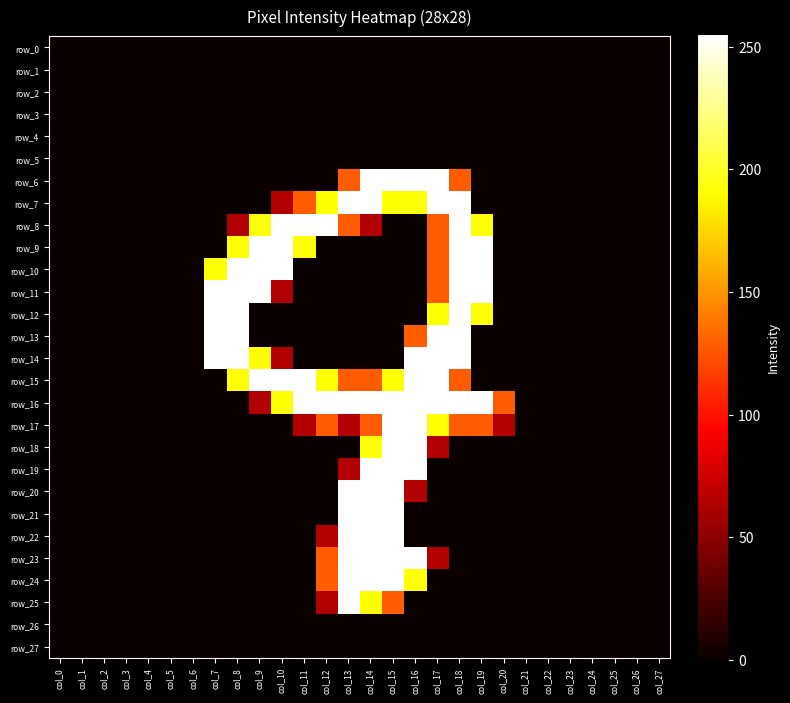

The row_16 series shows 177 at col_18. True or false?

False